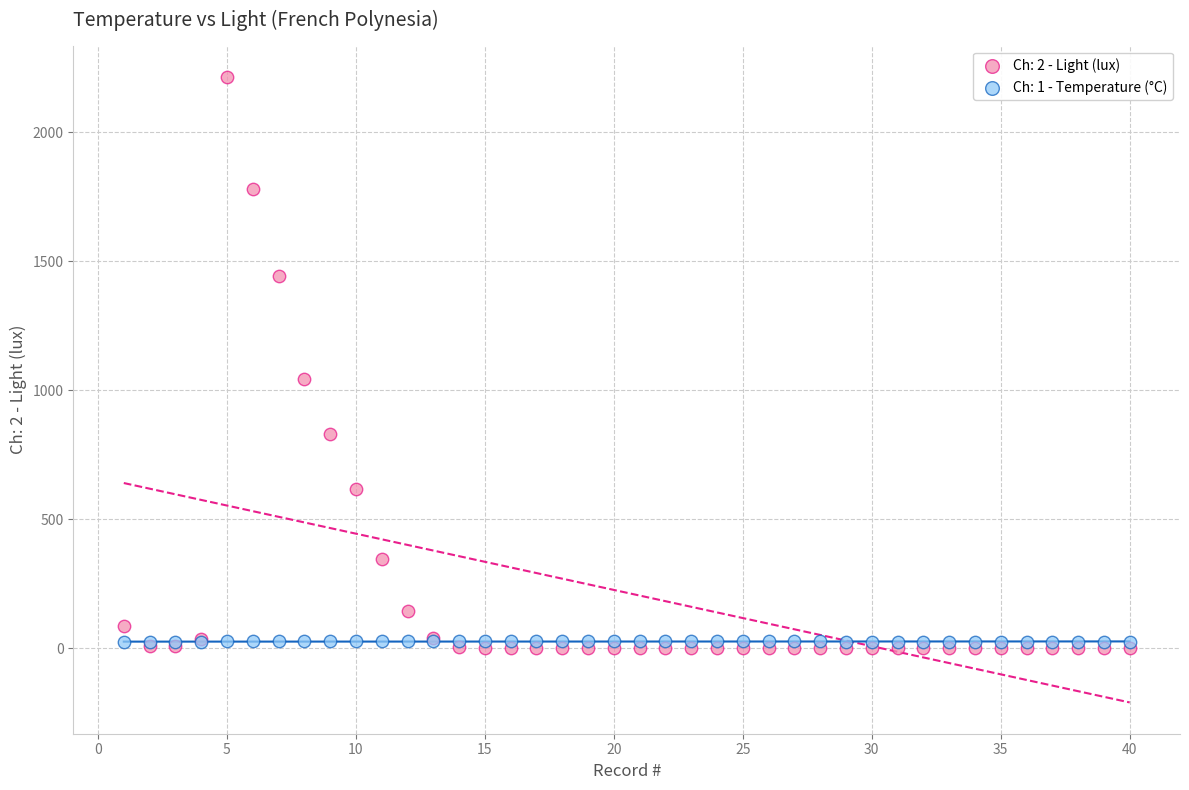

What are all the series names shown in the legend?

Ch: 2 - Light (lux), Ch: 1 - Temperature (°C)